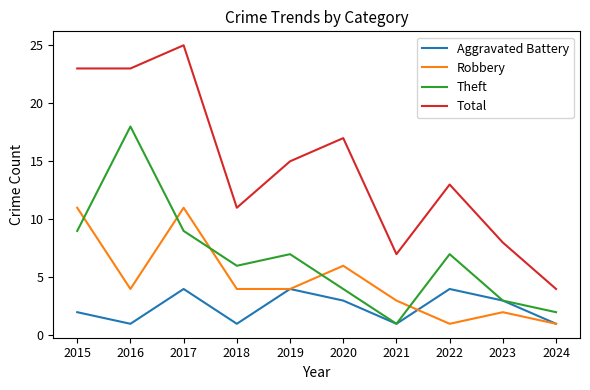

Which series has the largest total across all categories?

Total